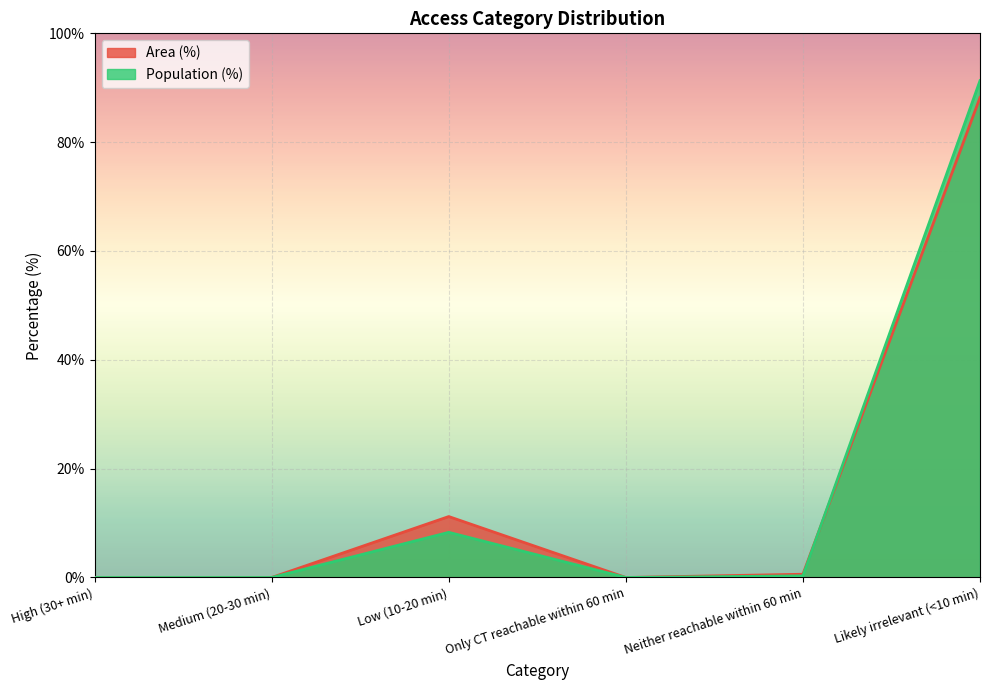

Does the chart display data point markers on the line(s)?

No